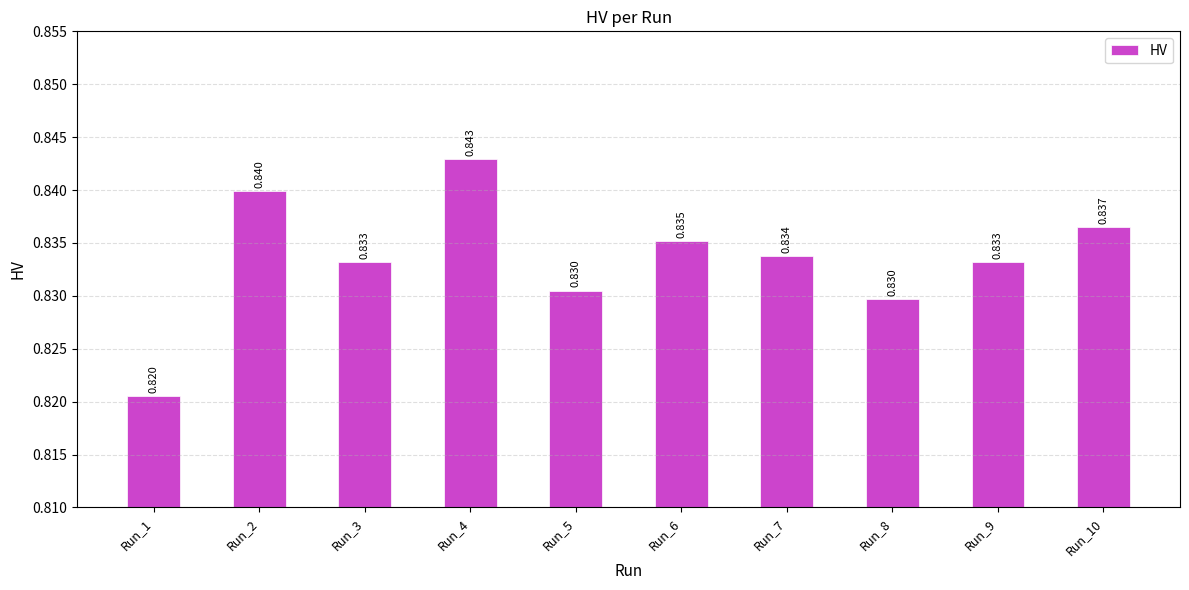

Rank the categories by value from lowest to highest.

Run_1, Run_8, Run_5, Run_9, Run_3, Run_7, Run_6, Run_10, Run_2, Run_4